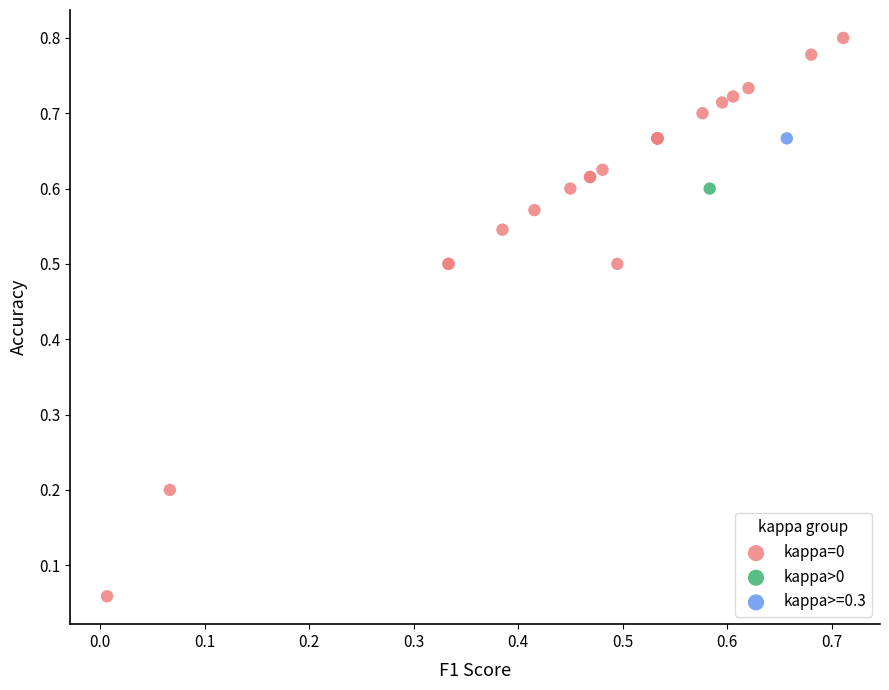

What are all the series names shown in the legend?

kappa=0, kappa>0, kappa>=0.3